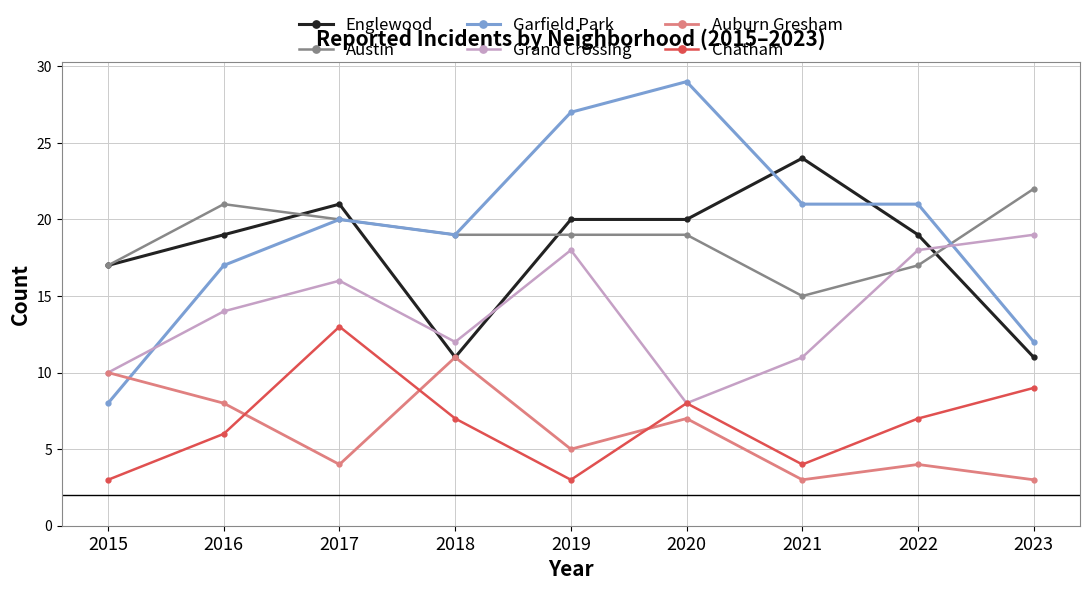

True or false: Chatham and Austin intersect in this chart.

False